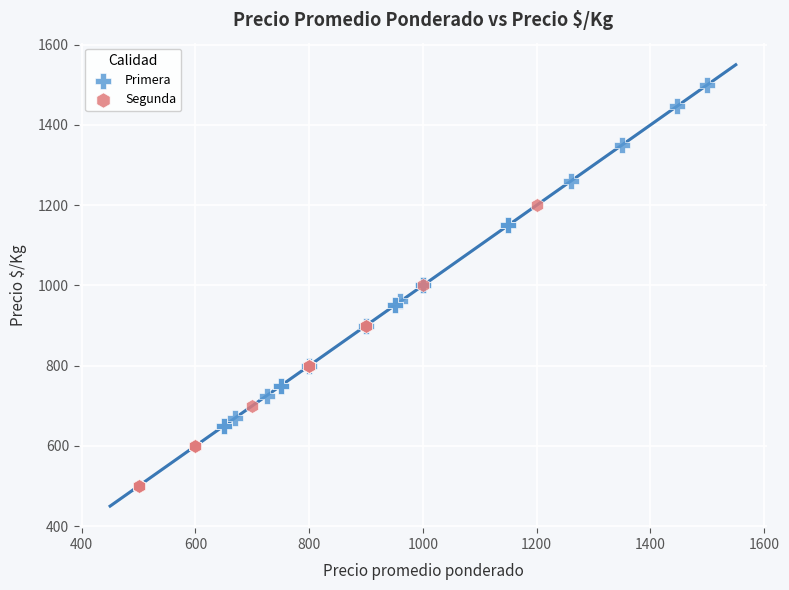

Which series contains the lowest Y value?

Segunda